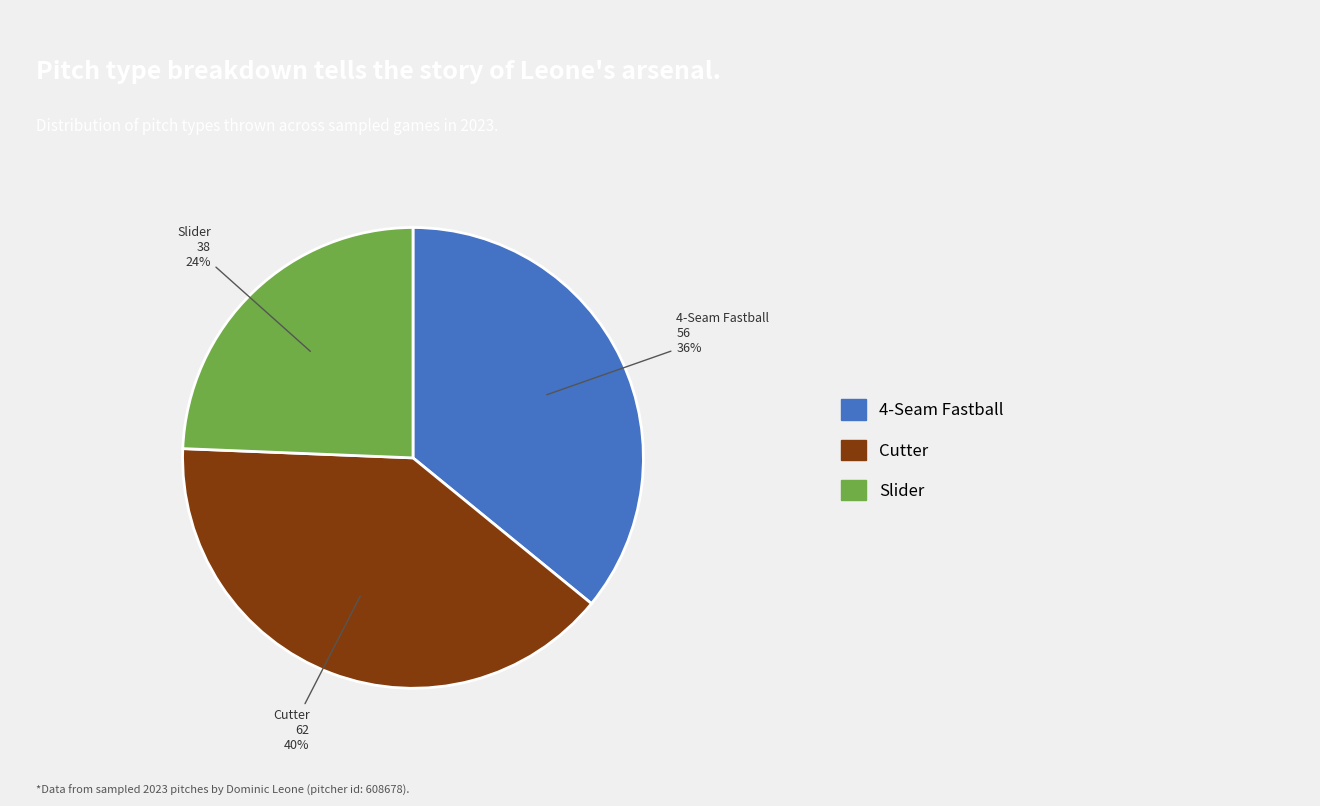

To the nearest percent, what is the average slice percentage?

33%